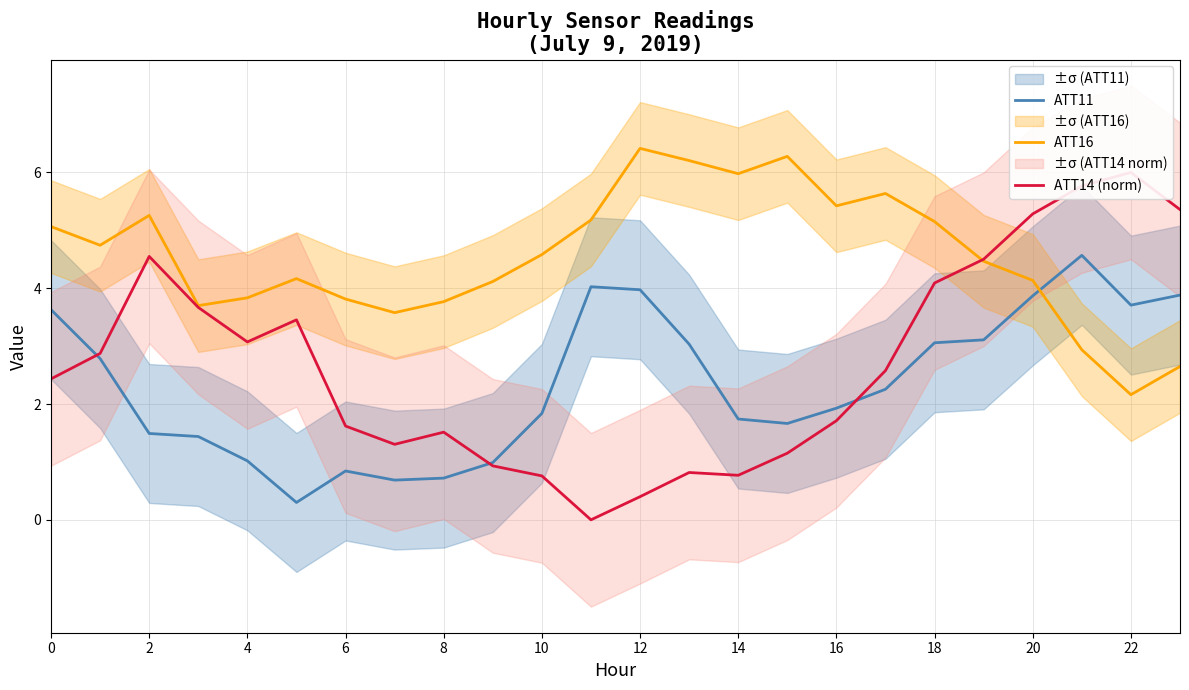

How many lines are shown in the chart?

3